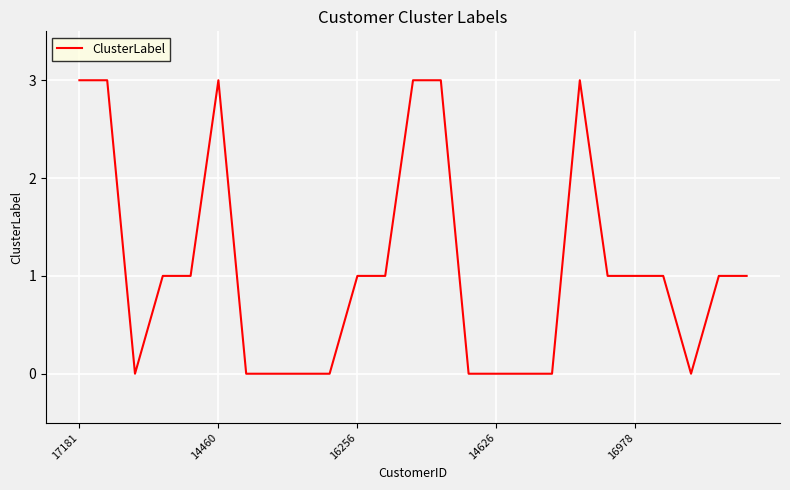

What is the greatest value displayed?

3